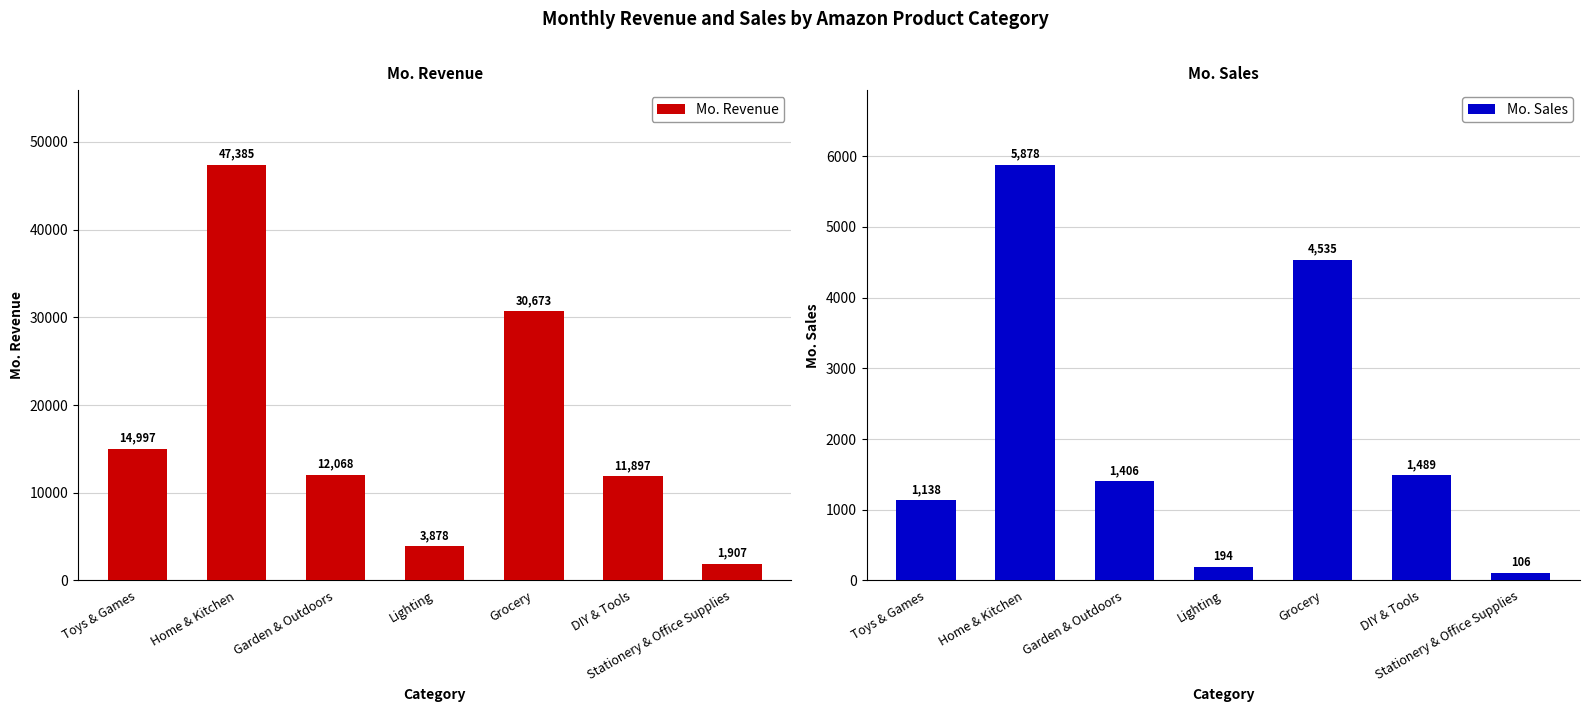

How many bars are there in total?

14